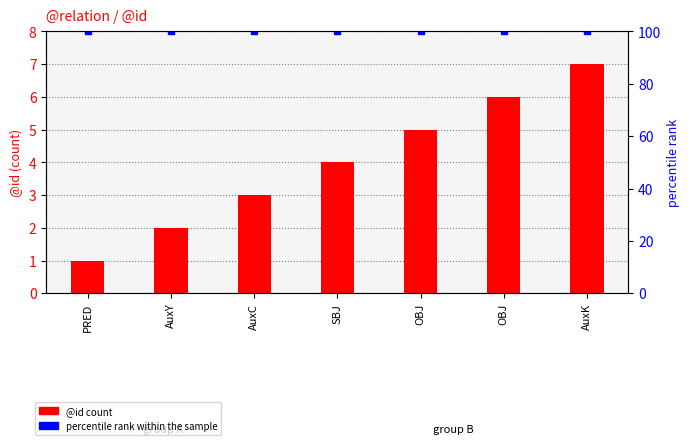

True or false: @id count has a value of 3 at AuxC.

True